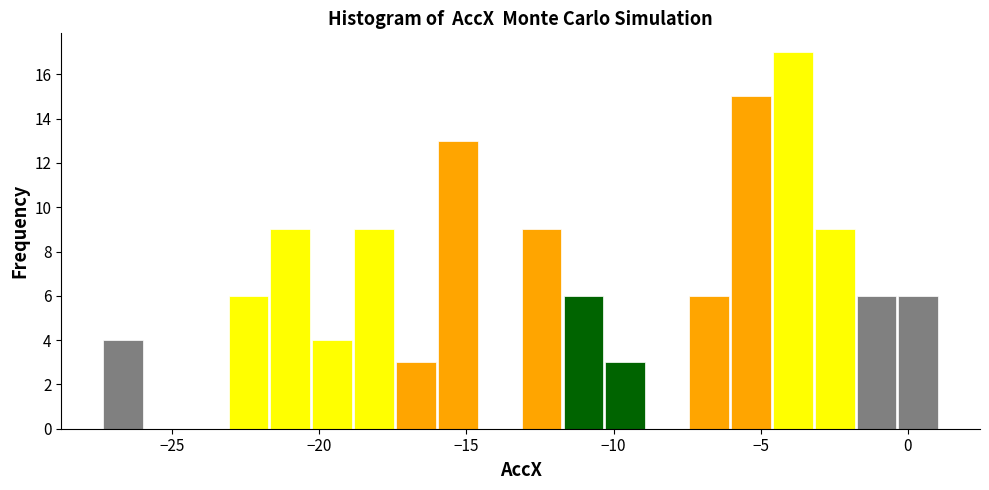

Read against the x-axis, roughly where is the centre of the tallest bar?

-4.0